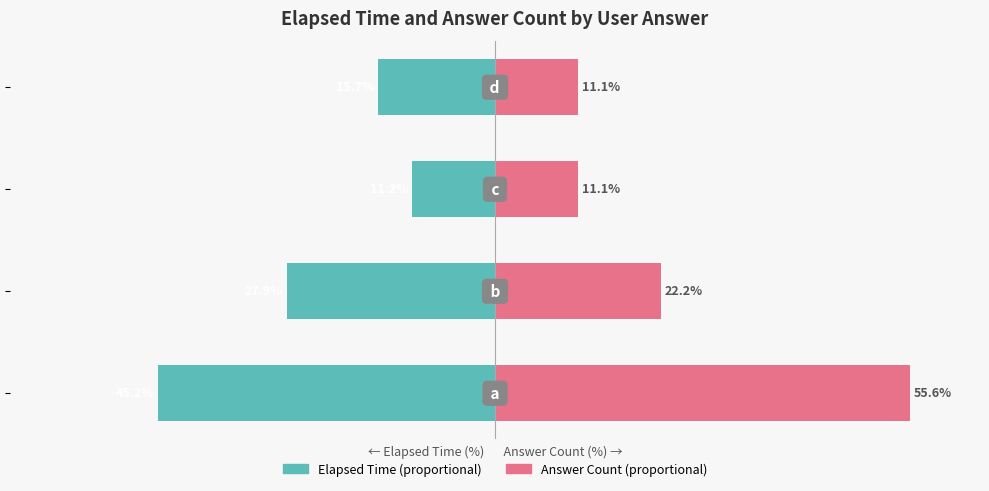

How many values in the Answer Count (proportional) series are below 22?

2